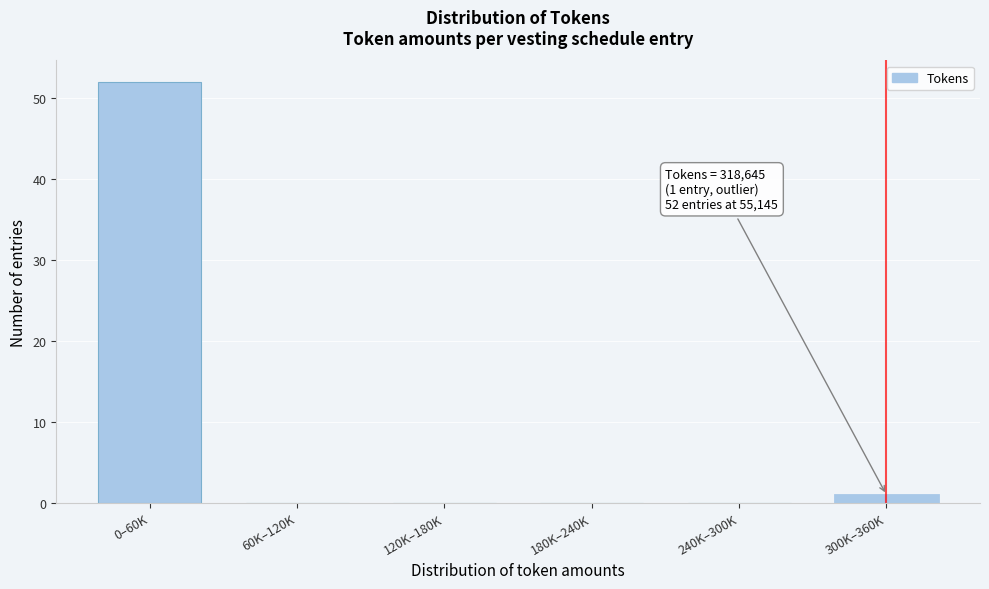

Reading right to left, transcribe all the data shown in this chart.

300K–360K=1	240K–300K=0	180K–240K=0	120K–180K=0	60K–120K=0	0–60K=52